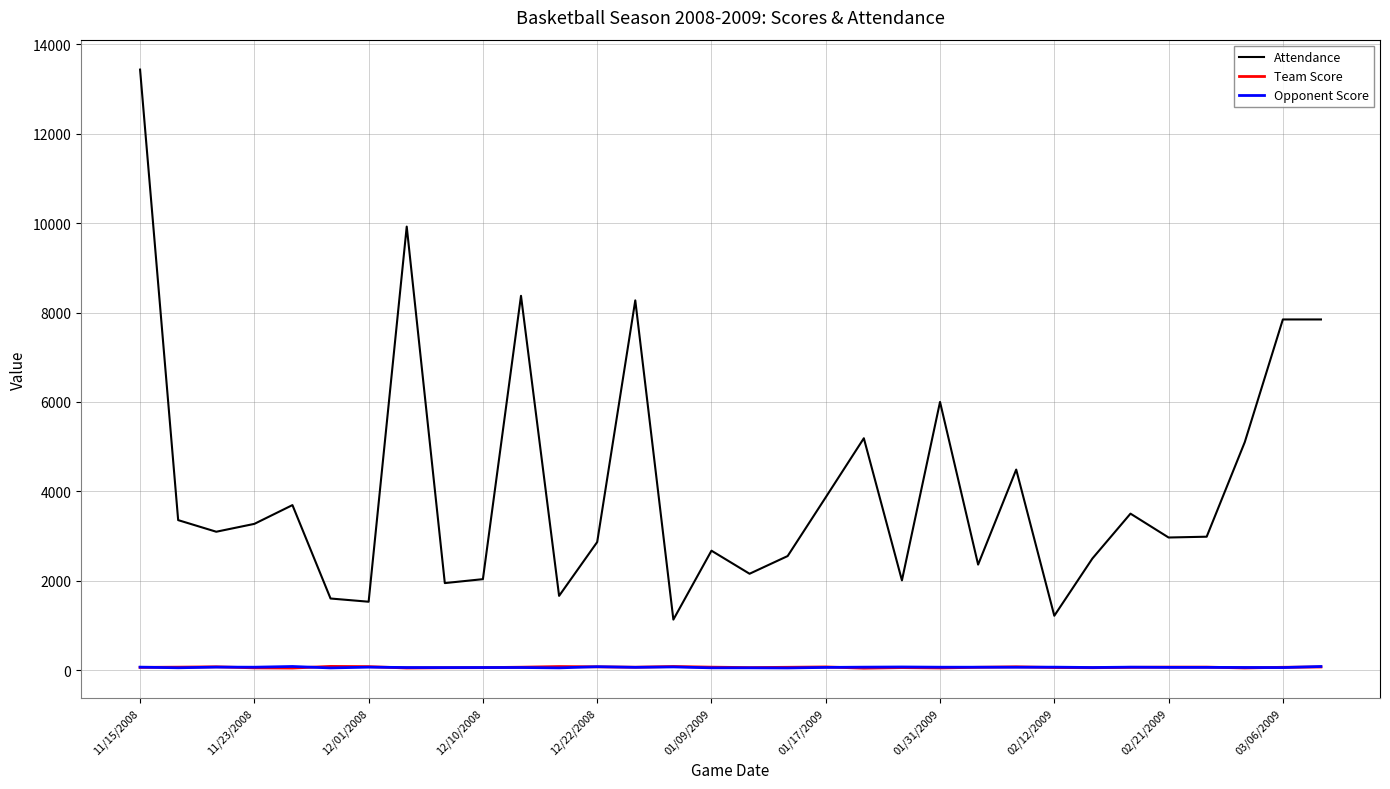

What is the maximum value shown in the chart?

13436